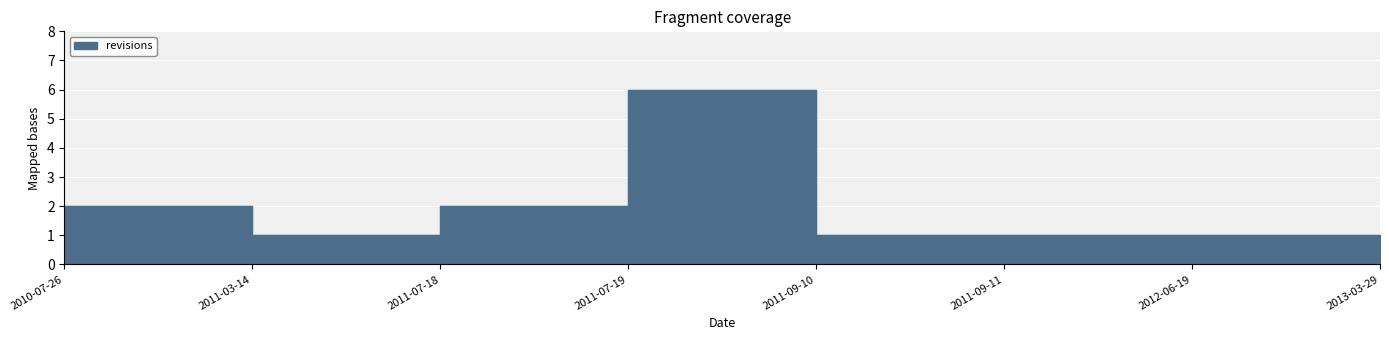

What is the value of the 1st point from the left?

2